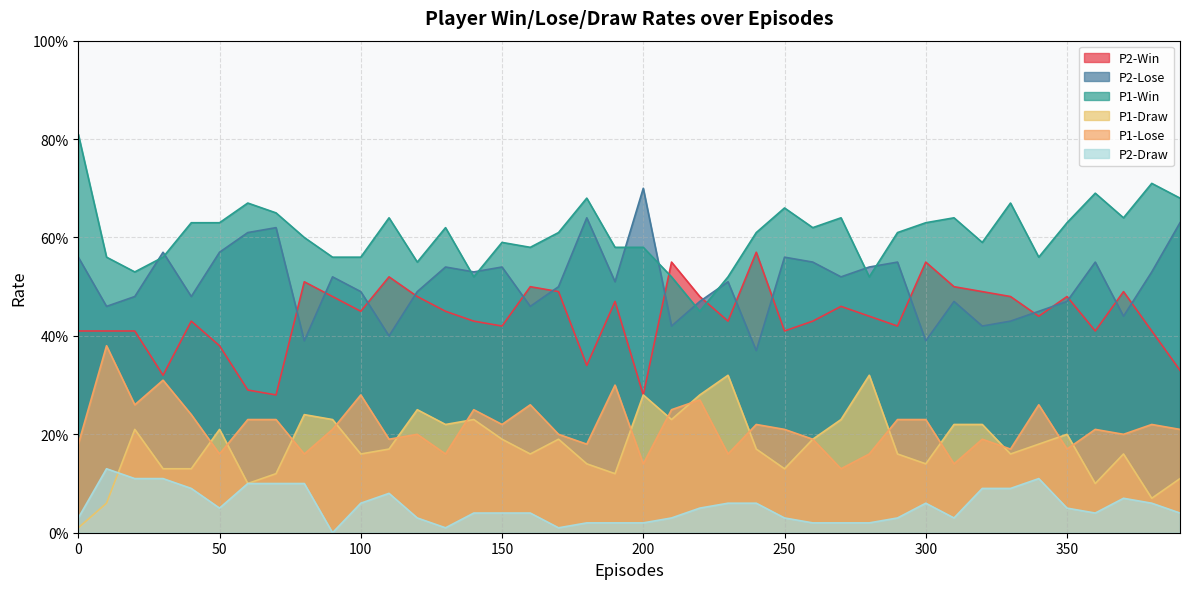

What are all the series names shown in the legend?

P2-Win, P2-Lose, P1-Win, P1-Draw, P1-Lose, P2-Draw